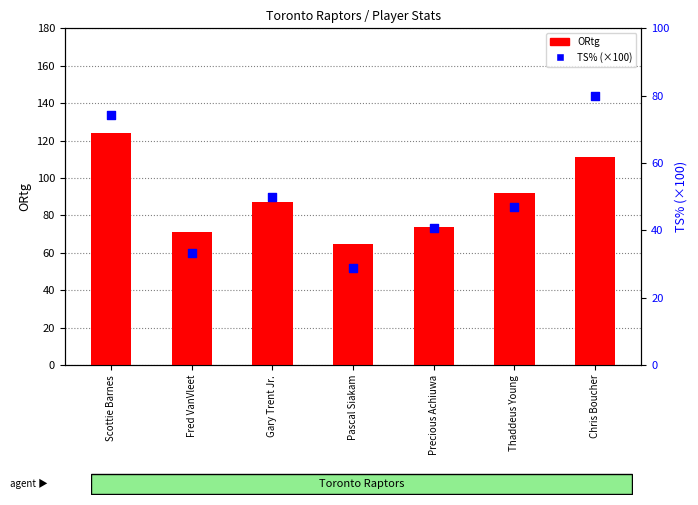

What are all the series names shown in the legend?

ORtg, TS%